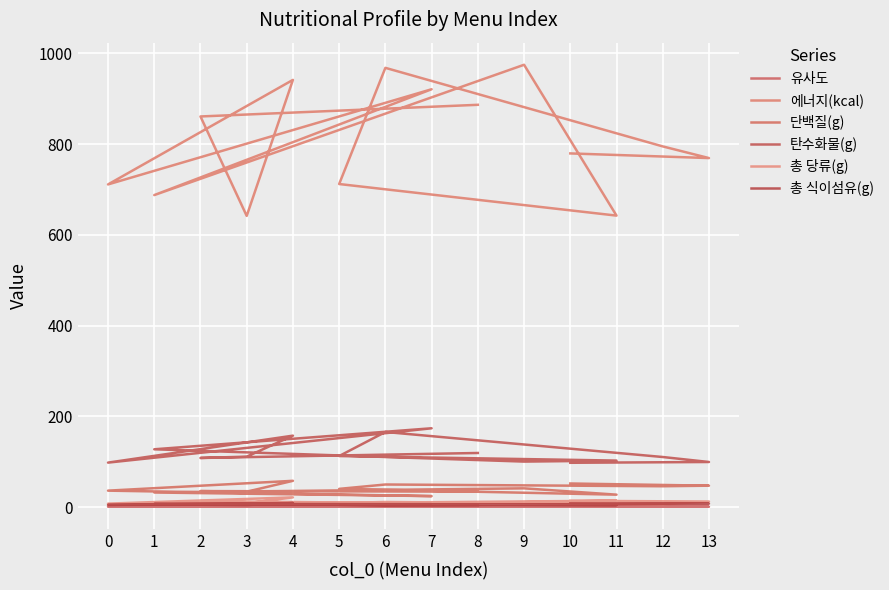

True or false: 유사도 has more than 2 points higher than both neighbors.

True